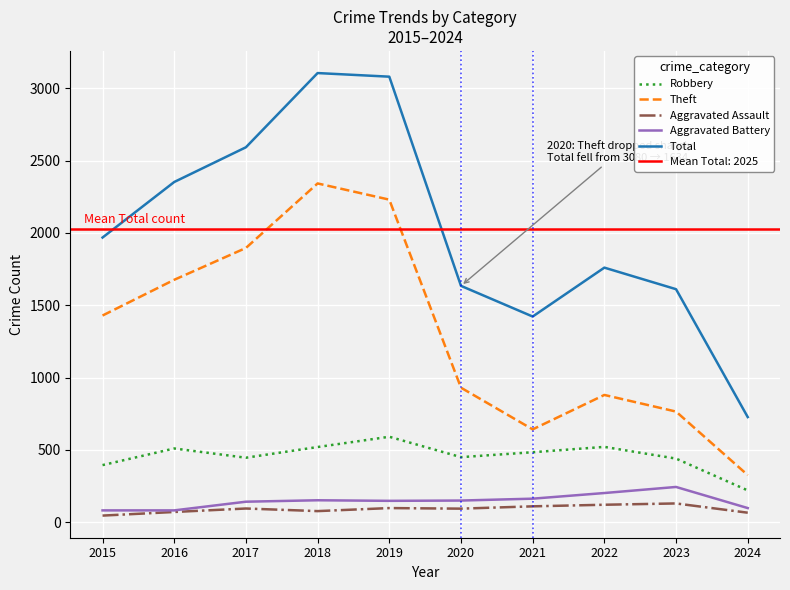

In Total, how many points are higher than both neighbors (excluding endpoints)?

2